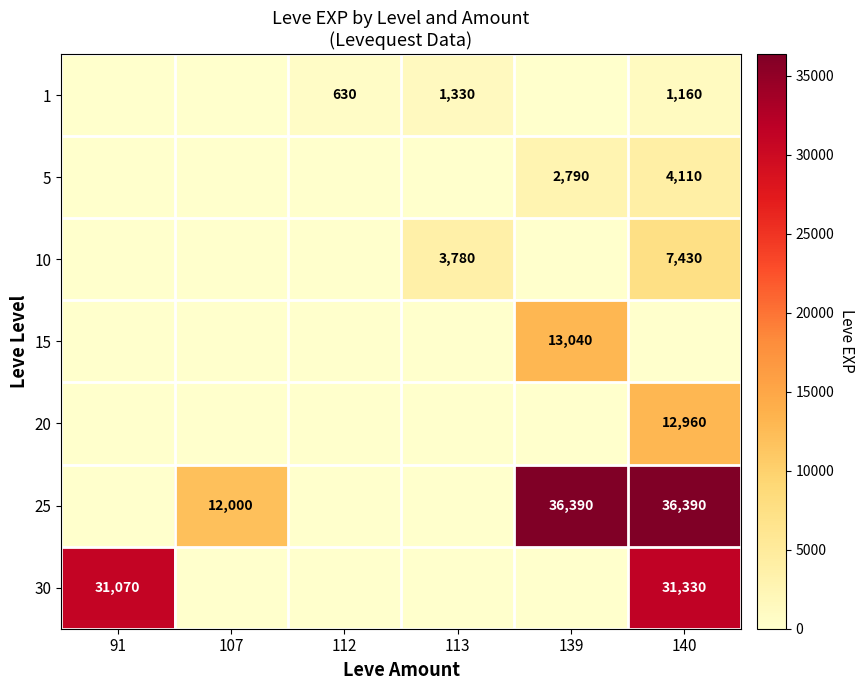

Is it true that 5 equals 4110 at 140?

True